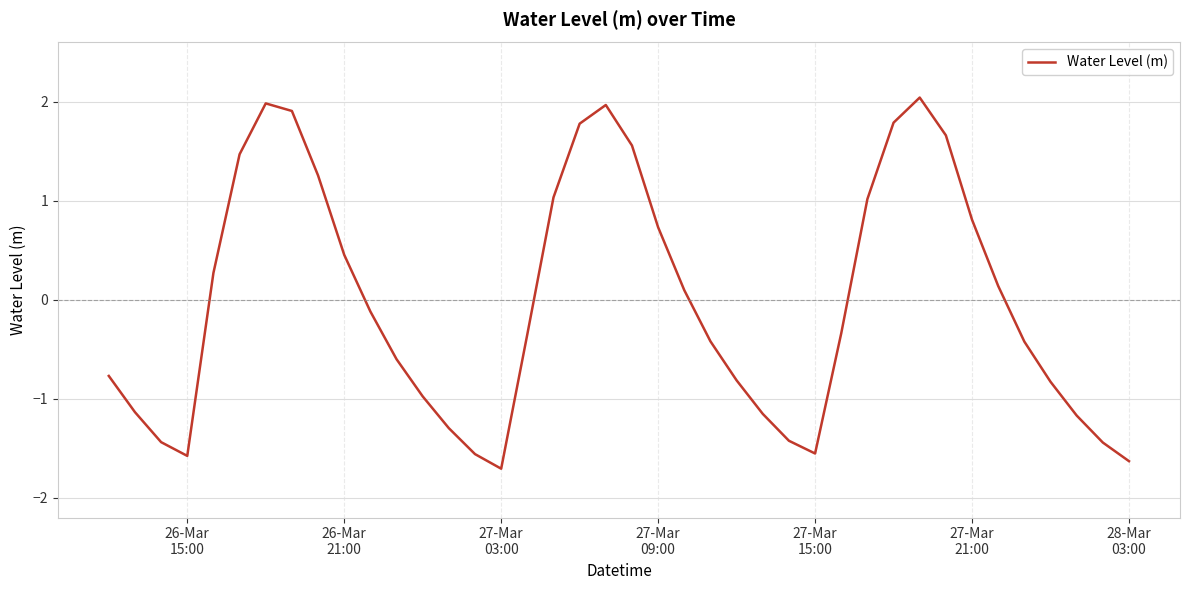

What is the difference between the maximum and minimum values?

3.8